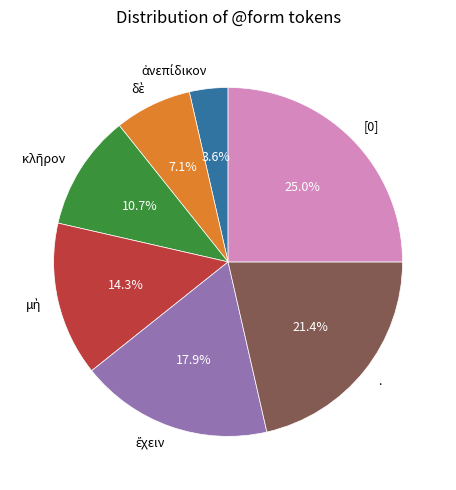

Between [0] and ., which is larger?

[0]